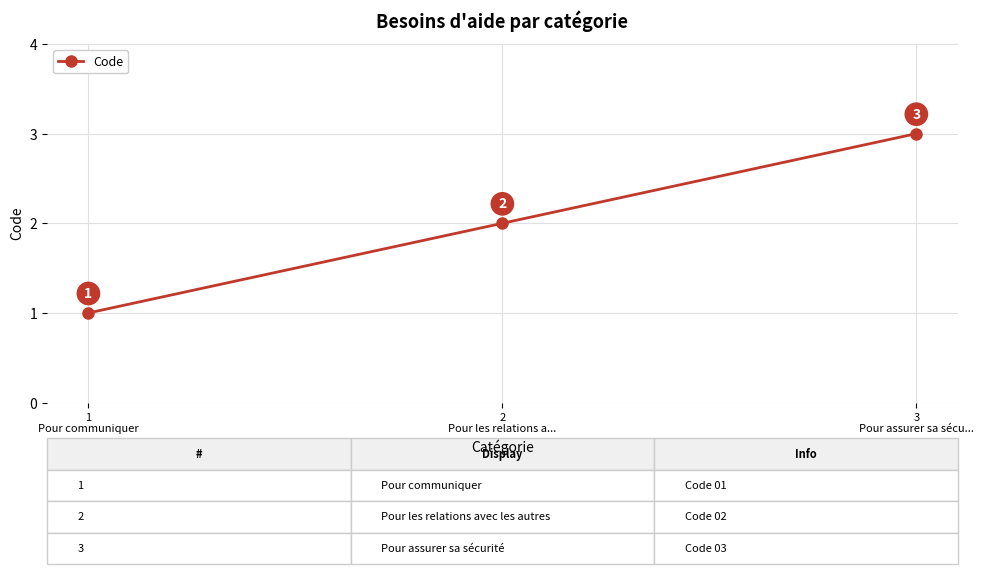

What is the average value?

2